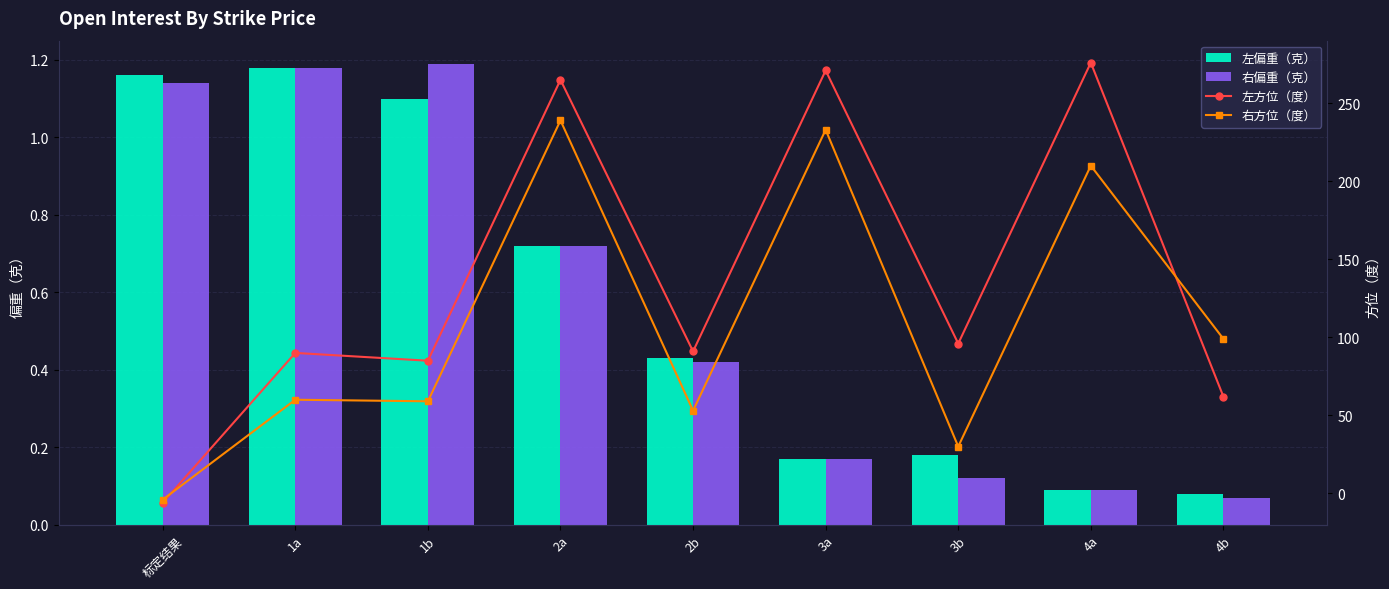

Reading right to left, what are all the values shown in this chart?

左偏重（克）: 4b=0.1	4a=0.1	3b=0.2	3a=0.2	2b=0.4	2a=0.7	1b=1.1	1a=1.2	标定结果=1.2
右偏重（克）: 4b=0.1	4a=0.1	3b=0.1	3a=0.2	2b=0.4	2a=0.7	1b=1.2	1a=1.2	标定结果=1.1
左方位（度）: 4b=62.0	4a=276.0	3b=96.0	3a=271.0	2b=91.0	2a=265.0	1b=85.0	1a=90.0	标定结果=-6.0
右方位（度）: 4b=99.0	4a=210.0	3b=30.0	3a=233.0	2b=53.0	2a=239.0	1b=59.0	1a=60.0	标定结果=-4.0